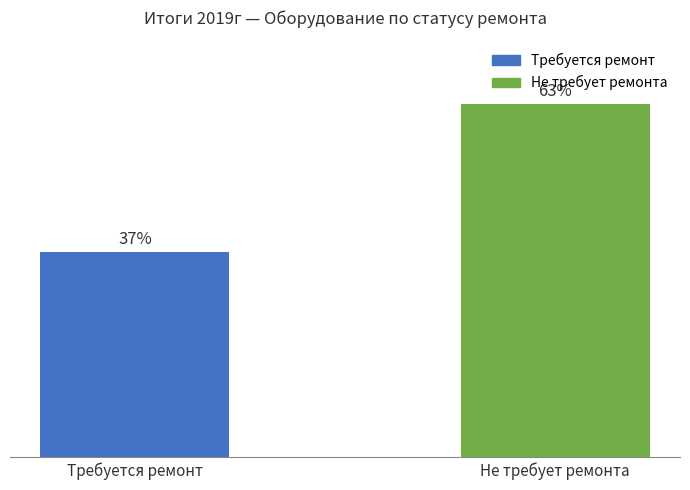

What position from the right is Не требует ремонта?

1